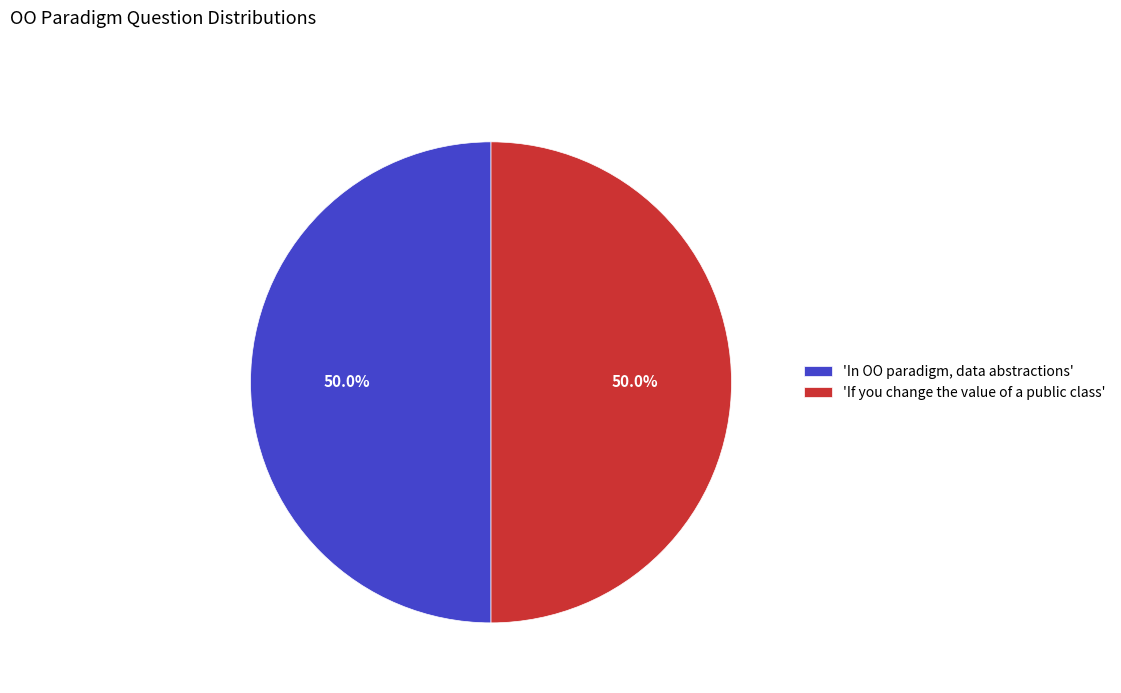

How many slices are in this pie chart?

2